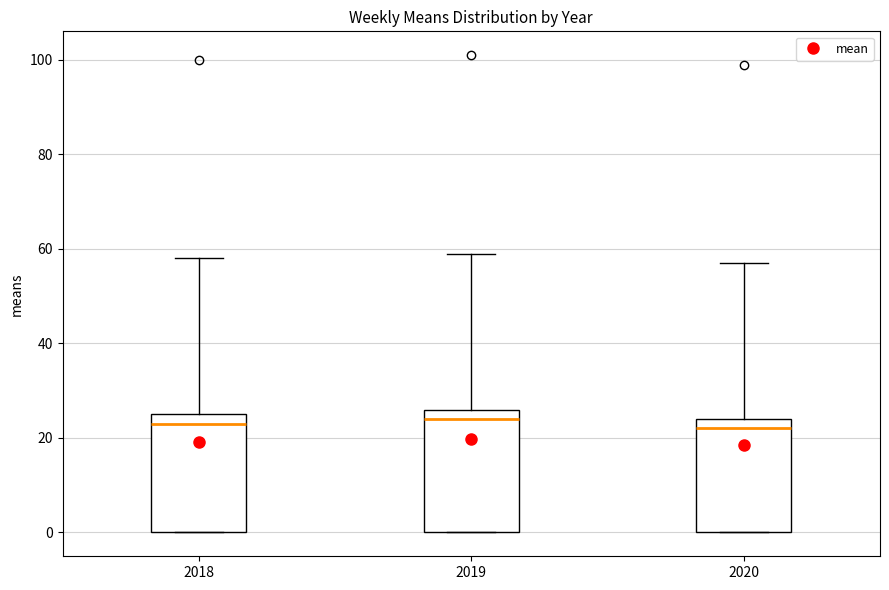

Reading left to right, read every box against the y-axis: the position of its median line, the range the box covers, and the ends of its whiskers. The values are not printed on the chart, so give them approximately, as read against the axis.

2018: median 24, box 0 to 26, whiskers 0 to 58
2019: median 24, box 0 to 26, whiskers 0 to 60
2020: median 22, box 0 to 24, whiskers 0 to 58